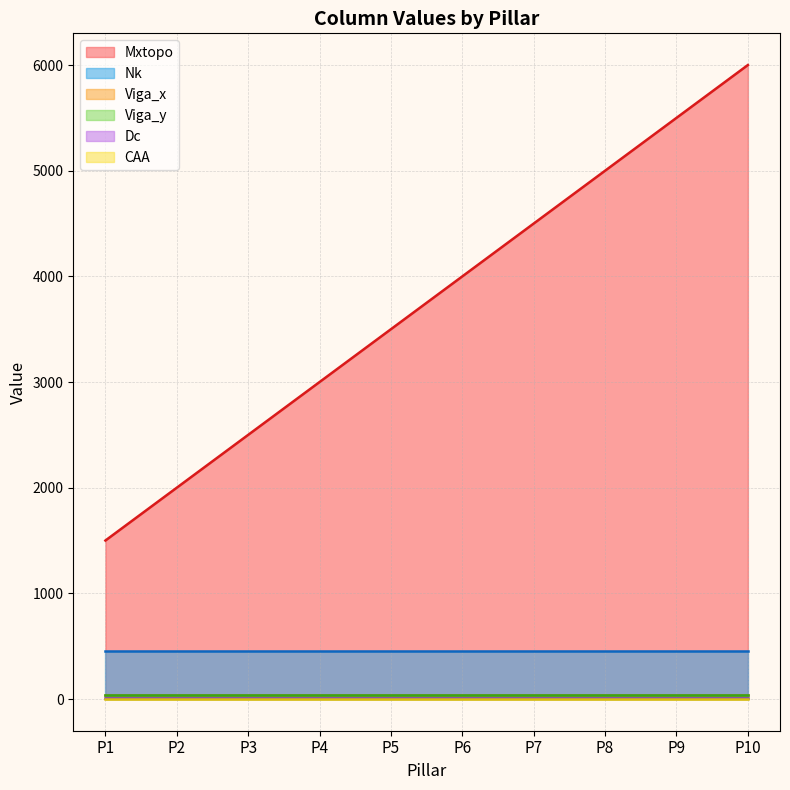

What is the value of the CAA point at the 4th from the left?

2.0